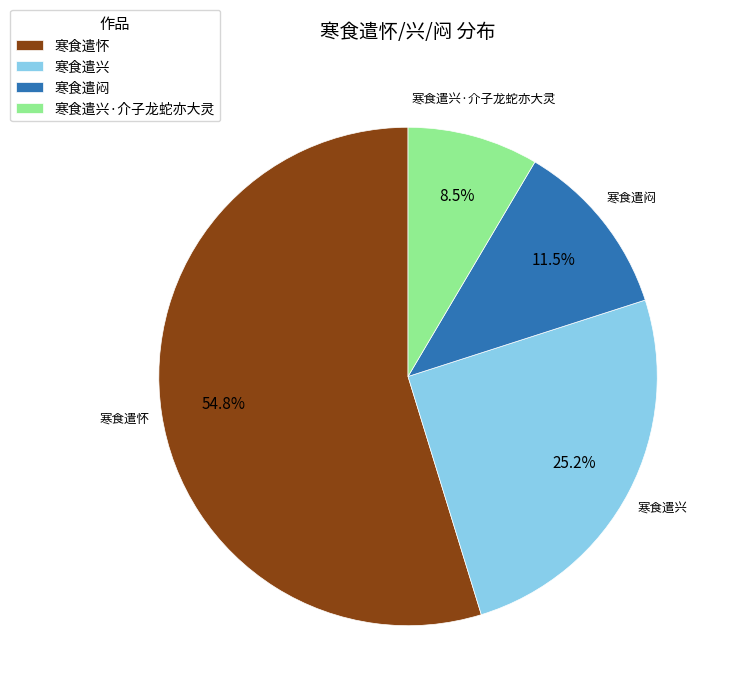

What percentage do 寒食遣闷 and 寒食遣兴 together represent?

36.7%